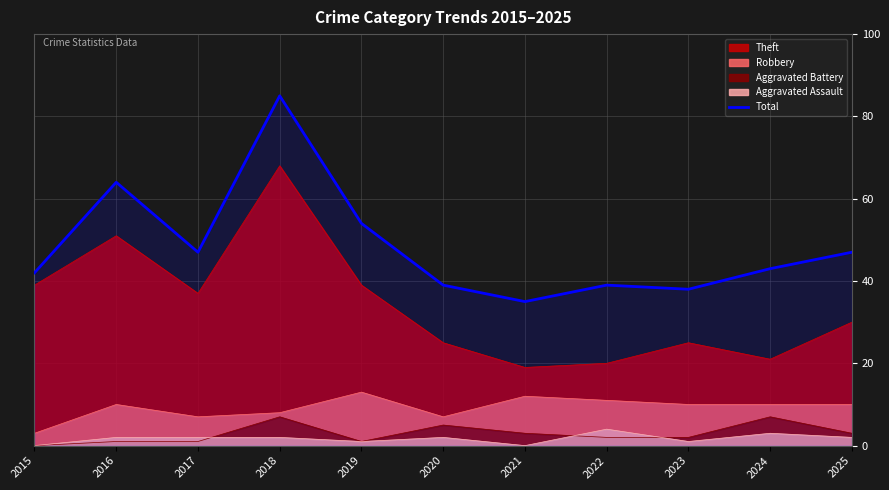

List the labels in order of value, largest first.

2018, 2016, 2019, 2017, 2025, 2024, 2015, 2020, 2022, 2023, 2021